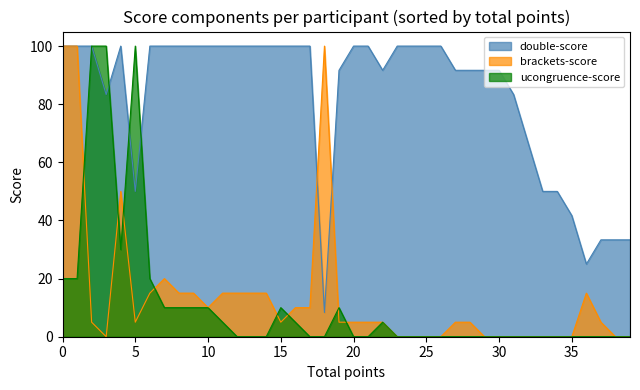

How many intersections are there between brackets-score and ucongruence-score?

8